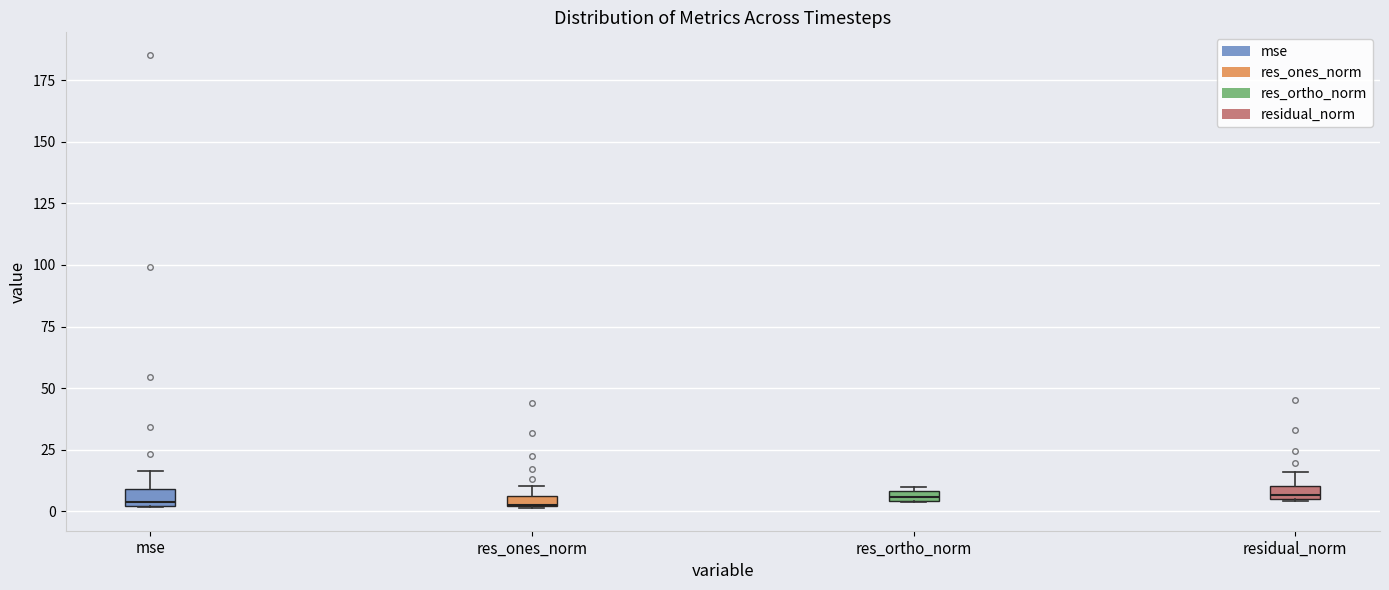

Where is the lower edge of the box for mse on the y-axis? The values are not printed on the chart, so give them approximately, as read against the axis.

0